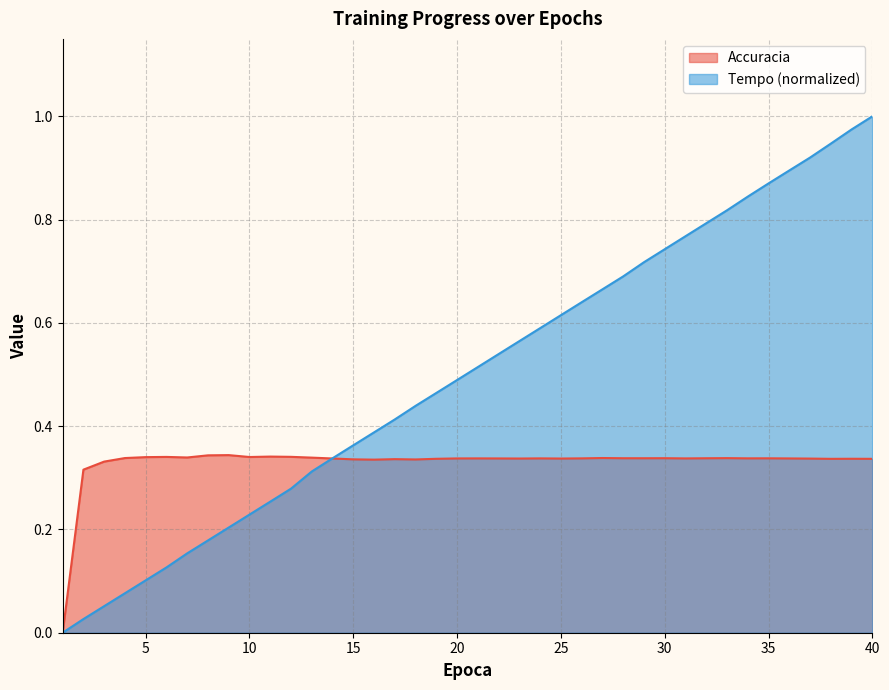

Between which two adjacent categories do Accuracia and Tempo_norm first intersect?

13 and 14